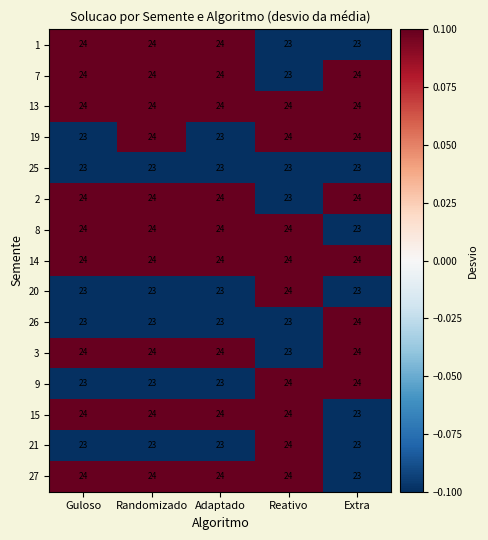

What is the total value across all series at Randomizado?

355